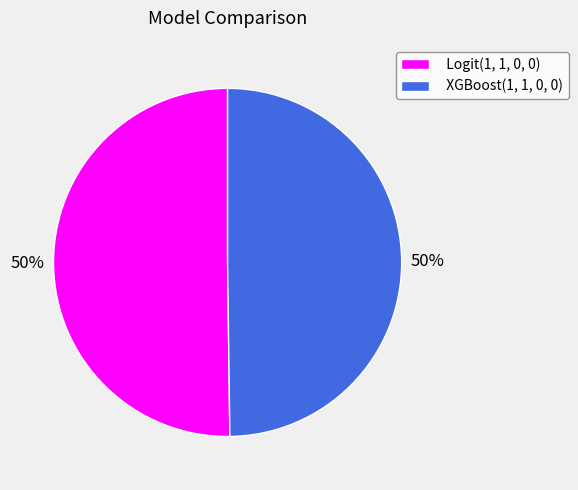

Is it true that Logit(1, 1, 0, 0) is 50% of the pie?

True